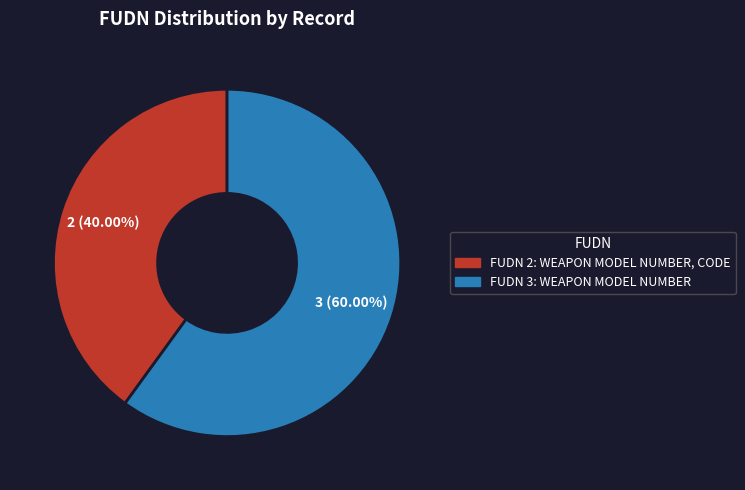

How many segments does this pie chart have?

2